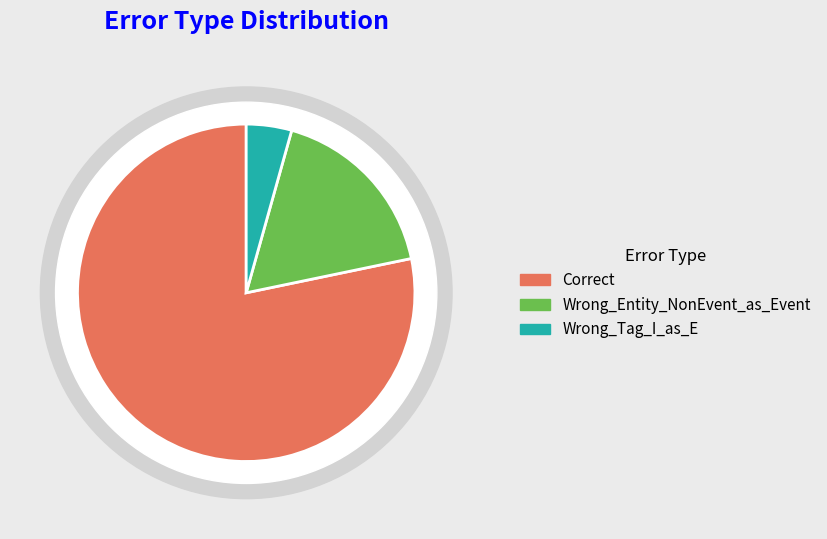

To the nearest percent, what is the difference between the Wrong_Entity_NonEvent_as_Event and Wrong_Tag_I_as_E slice percentages?

13%